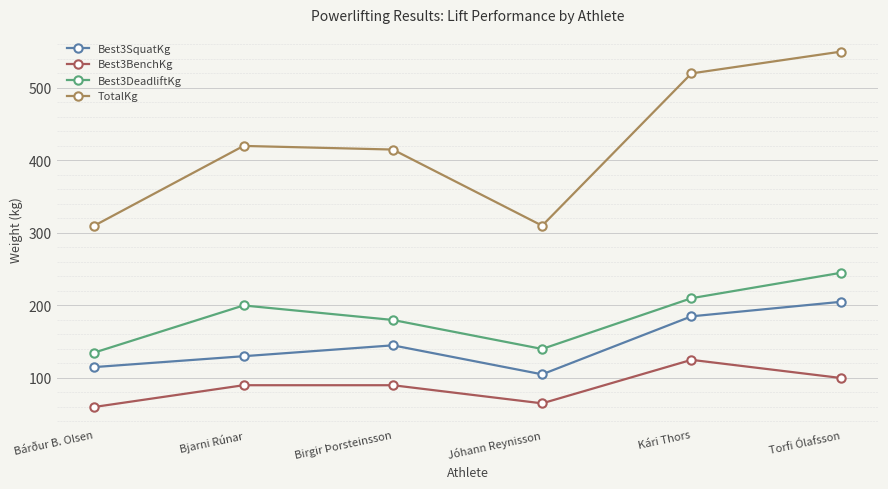

How many values in the Best3BenchKg series are below 90?

2